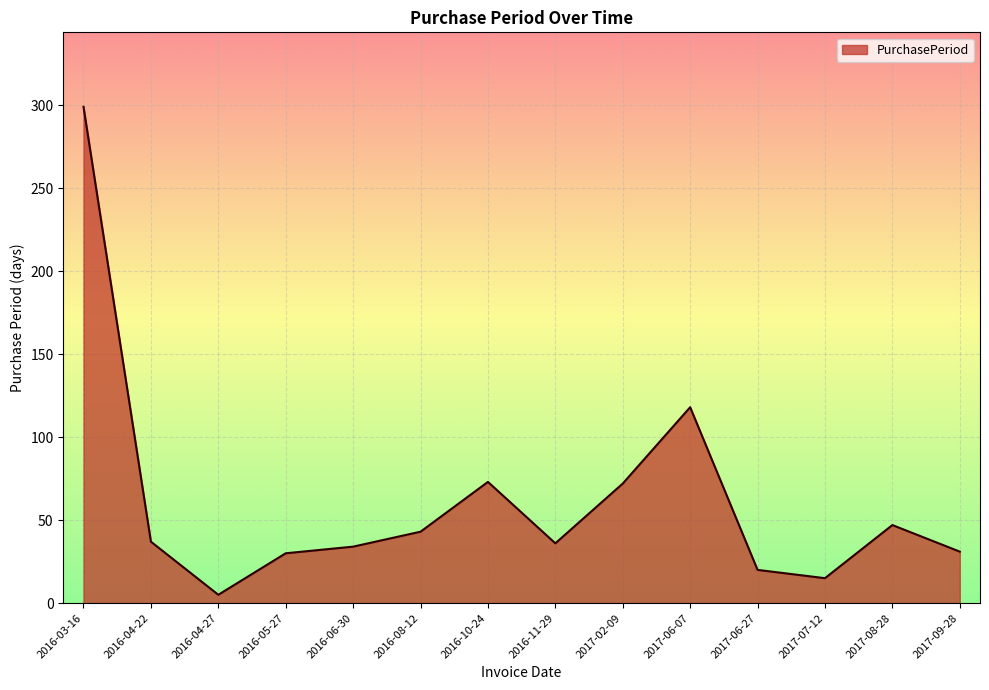

Is it true that the value at 2016-06-30 is 17?

False